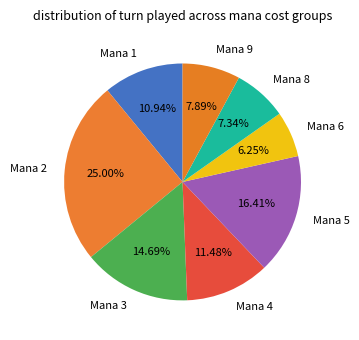

Count the number of slices in the pie.

8